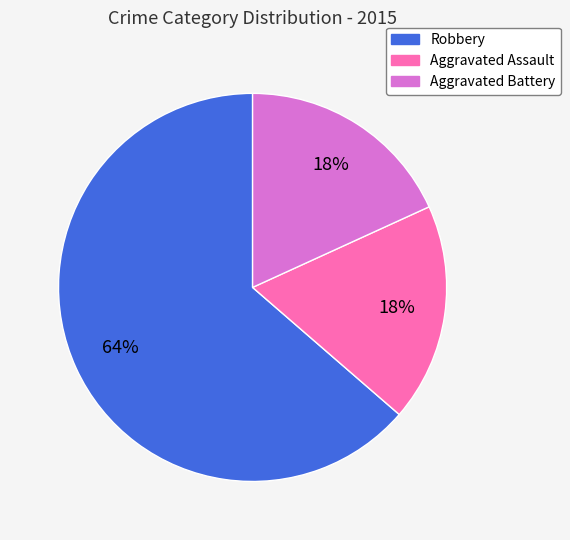

What percentage is the Aggravated Battery slice, to the nearest percent?

18%